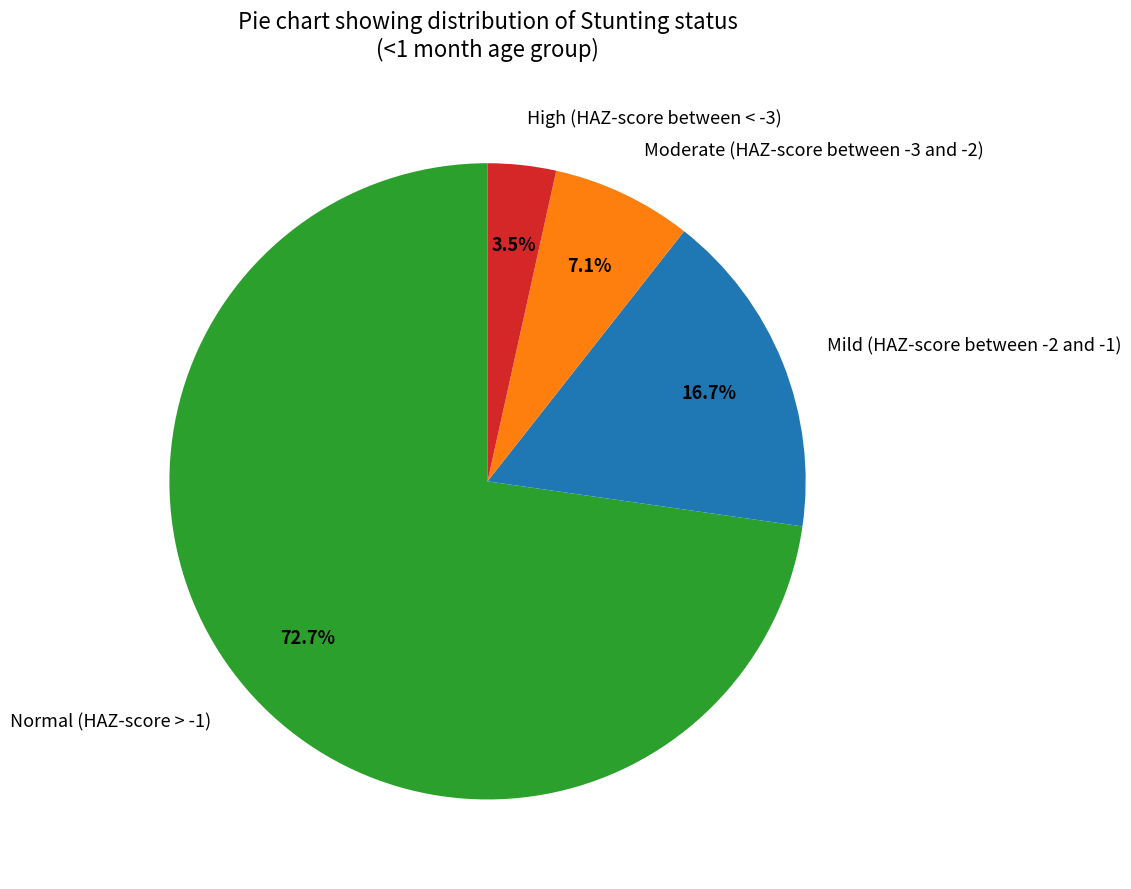

Which has a higher value, Normal (HAZ-score > -1) or High (HAZ-score between < -3)?

Normal (HAZ-score > -1)